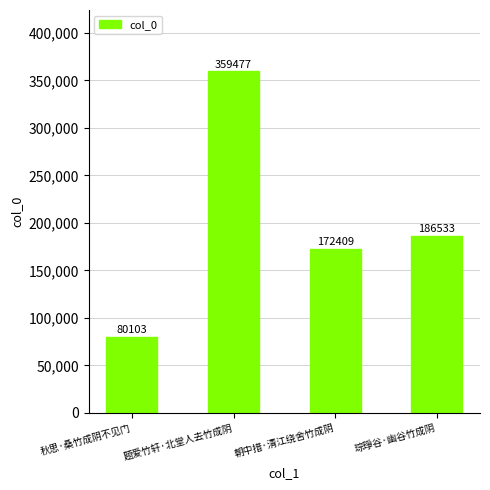

What is the value of the 3rd bar from the left?

172409